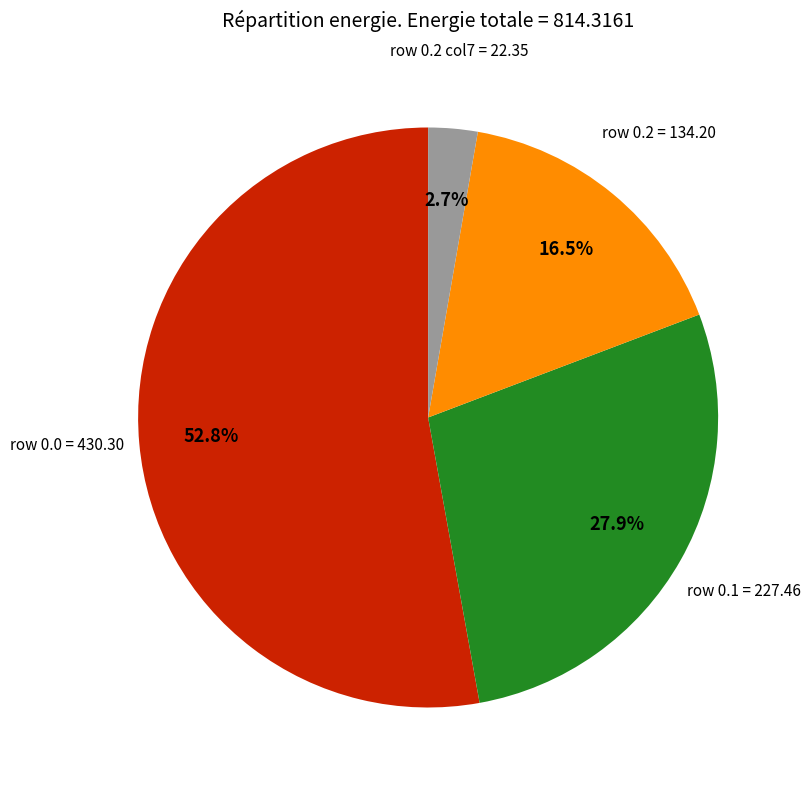

Count the number of slices in the pie.

4